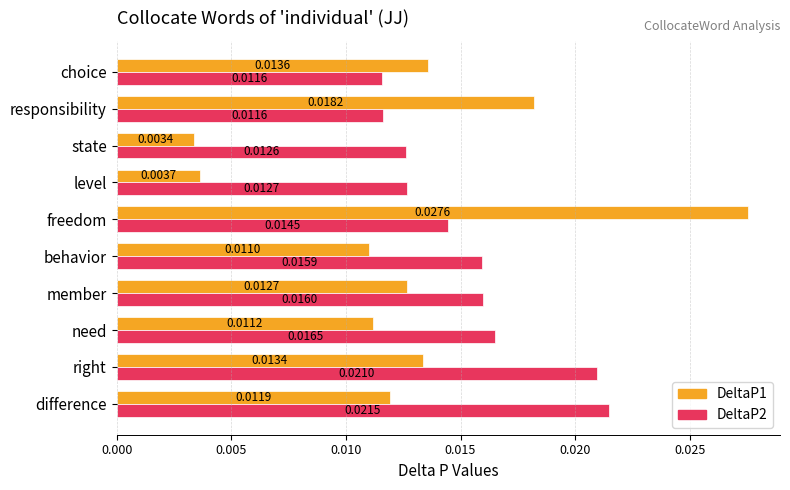

Rank the series at need from lowest to highest value.

DeltaP1, DeltaP2